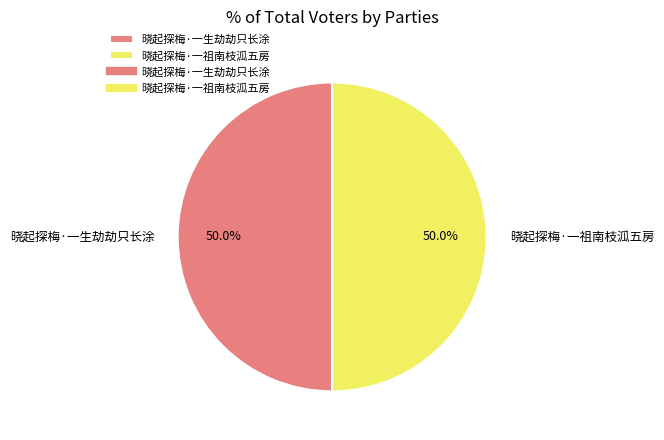

To the nearest percent, what portion does 晓起探梅·一祖南枝泒五房 represent?

50%